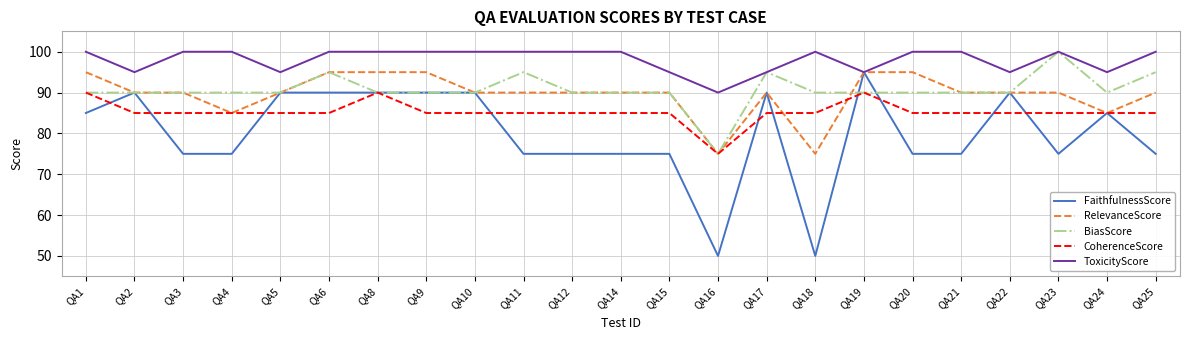

What is the lowest value of the CoherenceScore series?

75